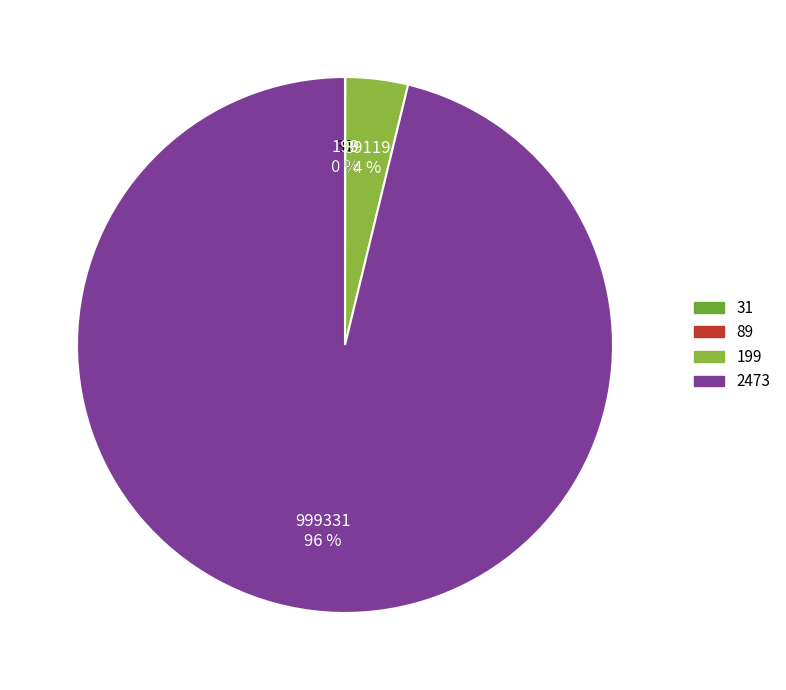

Is there a majority slice in this chart?

Yes